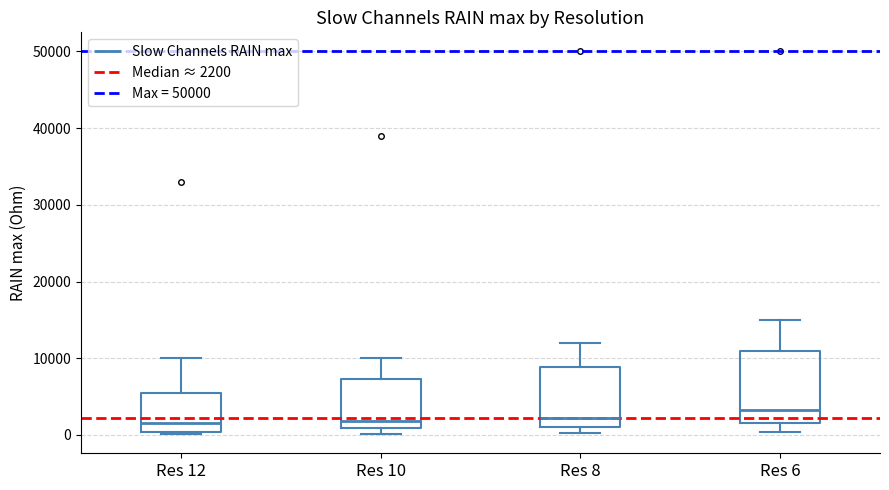

Where is the upper edge of the box for Res 10 on the y-axis? The values are not printed on the chart, so give them approximately, as read against the axis.

7000